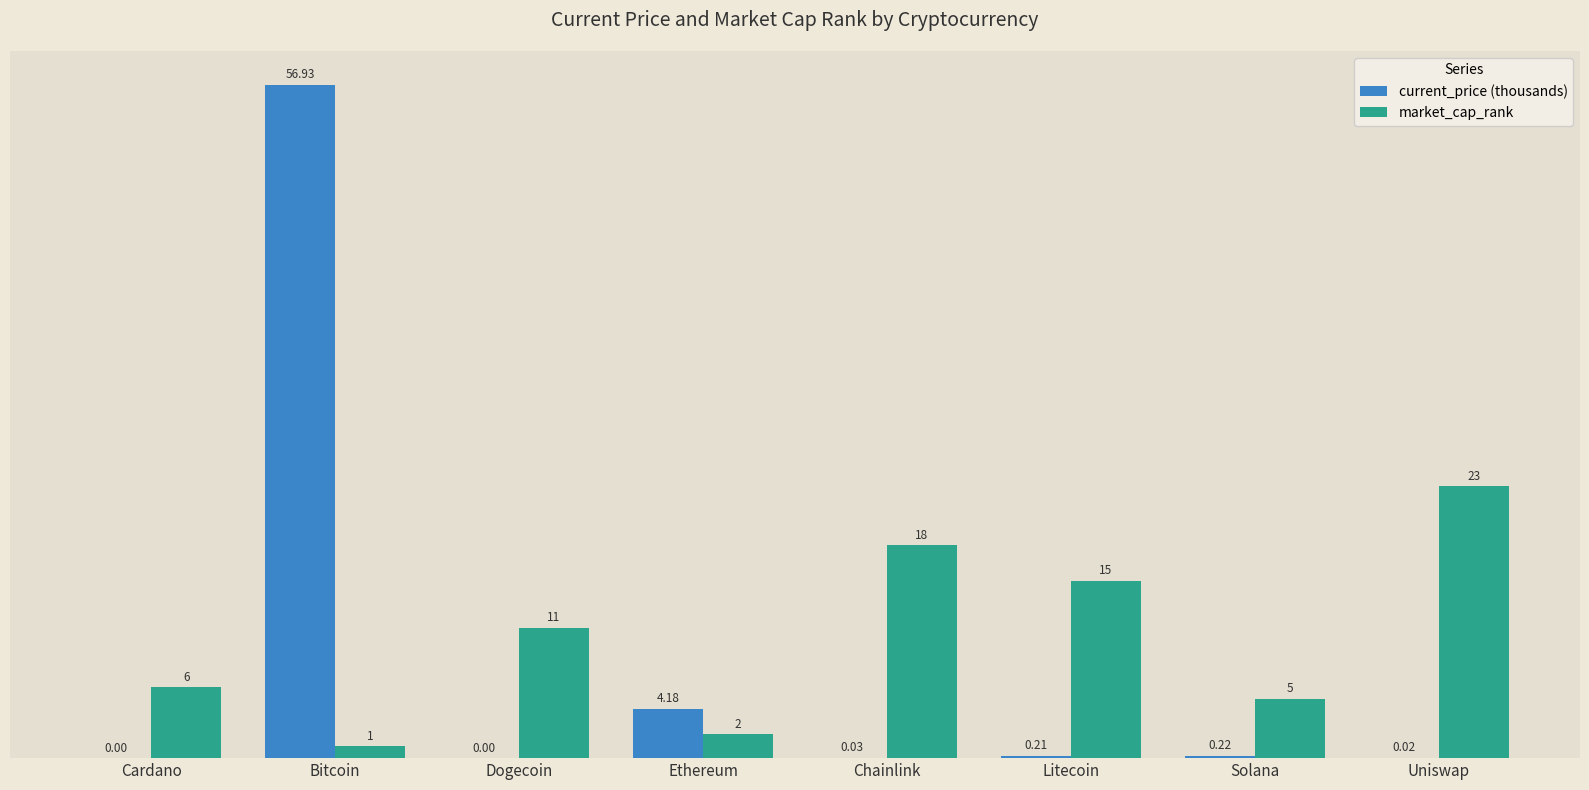

What is the sum of all market_cap_rank values?

81.0